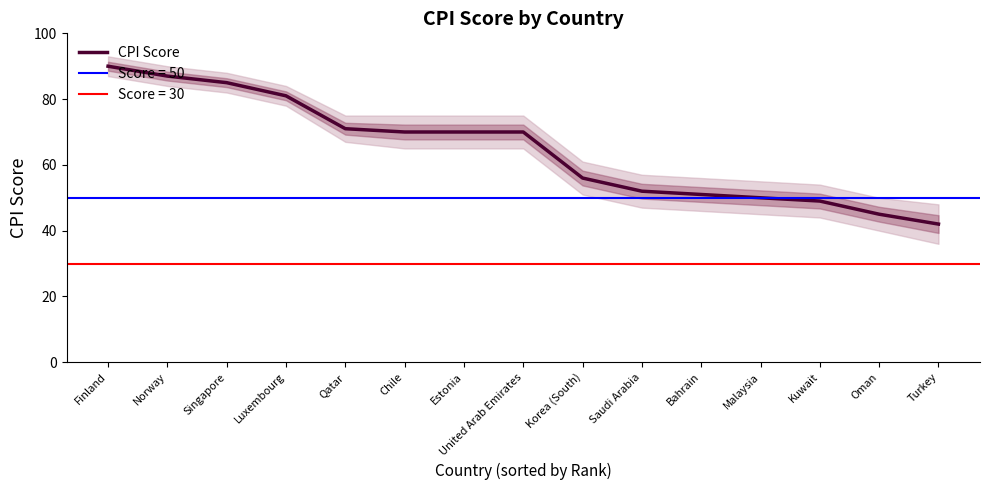

Between Korea (South) and Finland, which is larger?

Finland